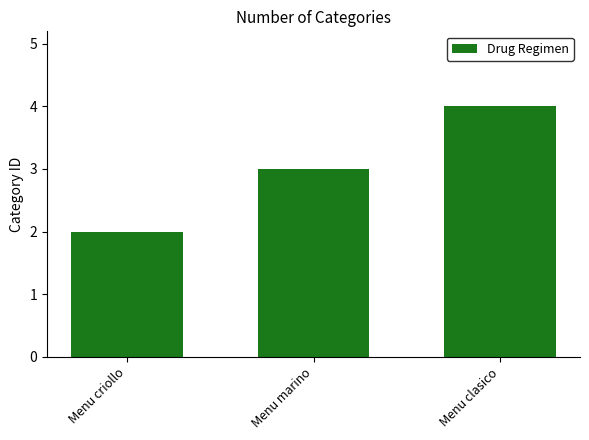

Which has a higher value, Menu marino or Menu clasico?

Menu clasico